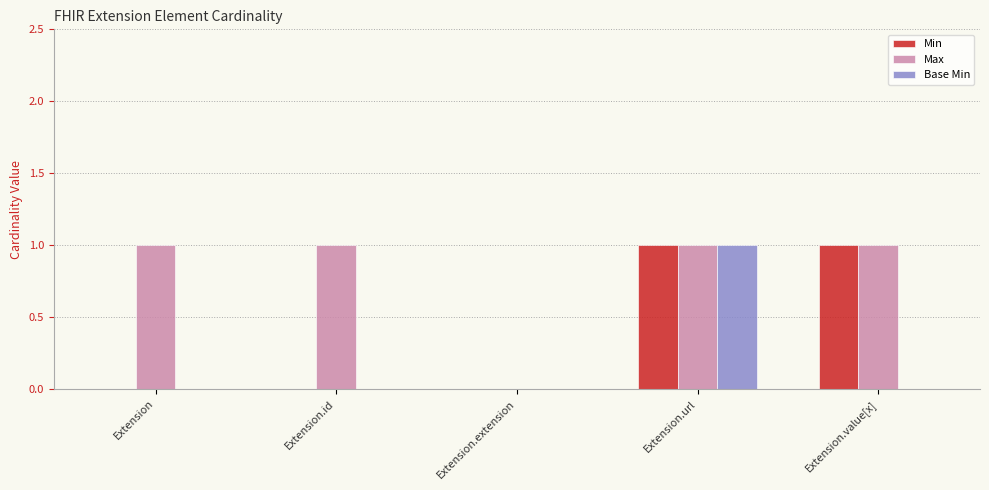

Count the number of categories in the chart.

5